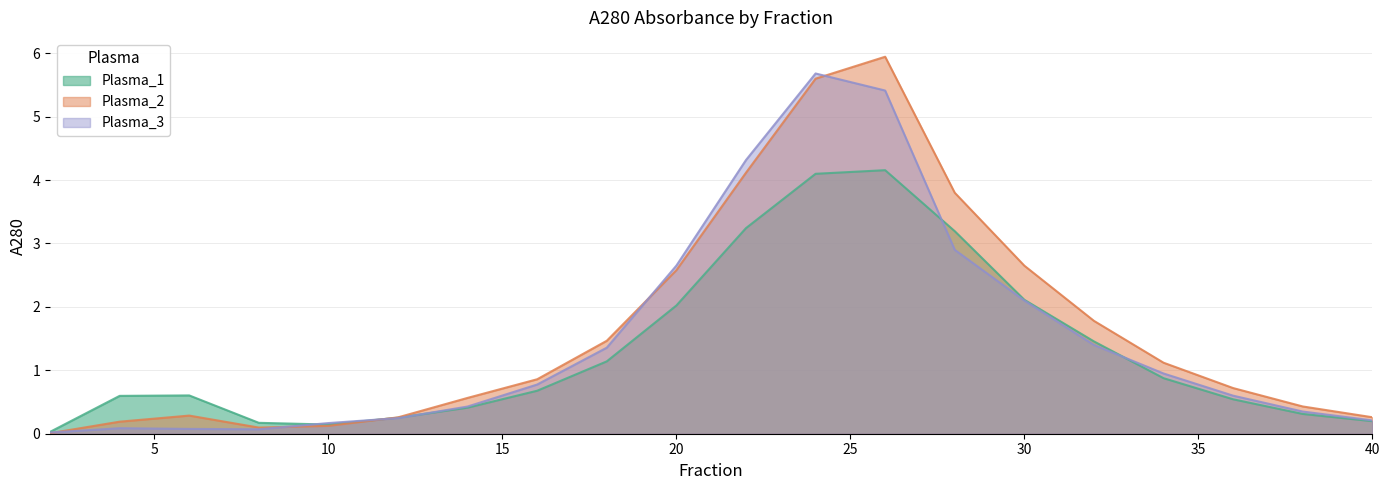

In Plasma_3, how many points are higher than both neighbors (excluding endpoints)?

2